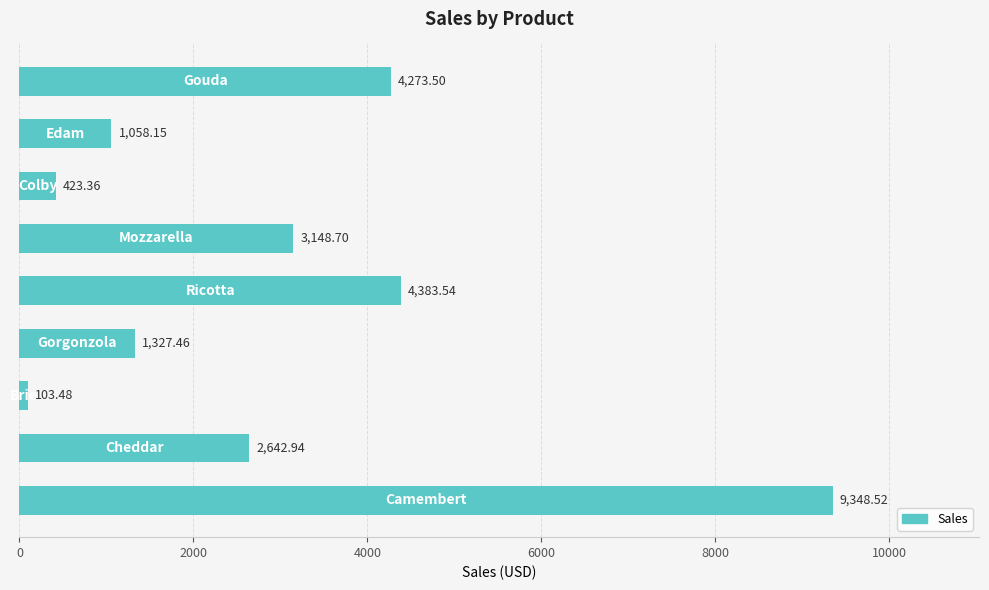

What is the difference between the second highest and second lowest values?

3960.2